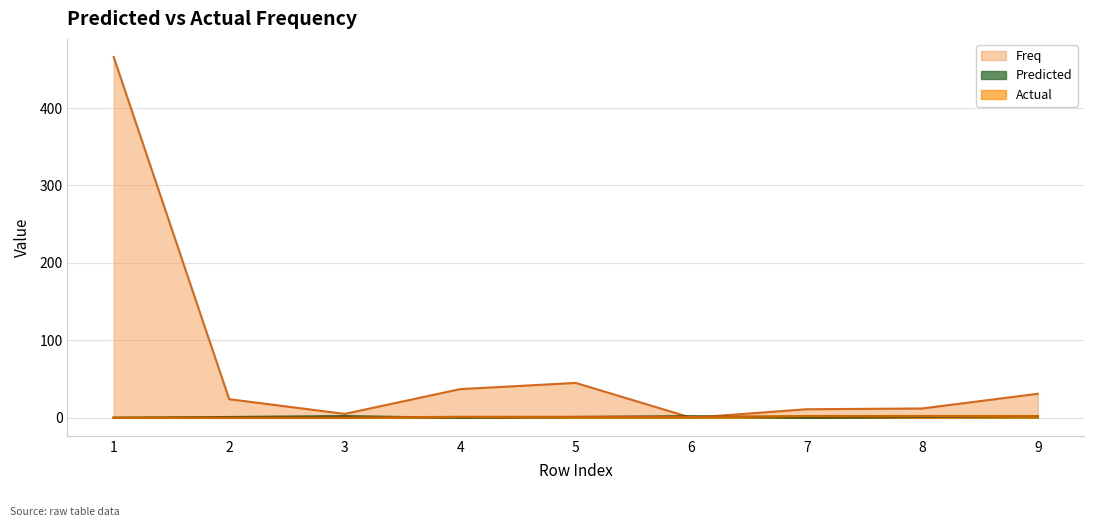

Which series has the largest total across all categories?

Freq